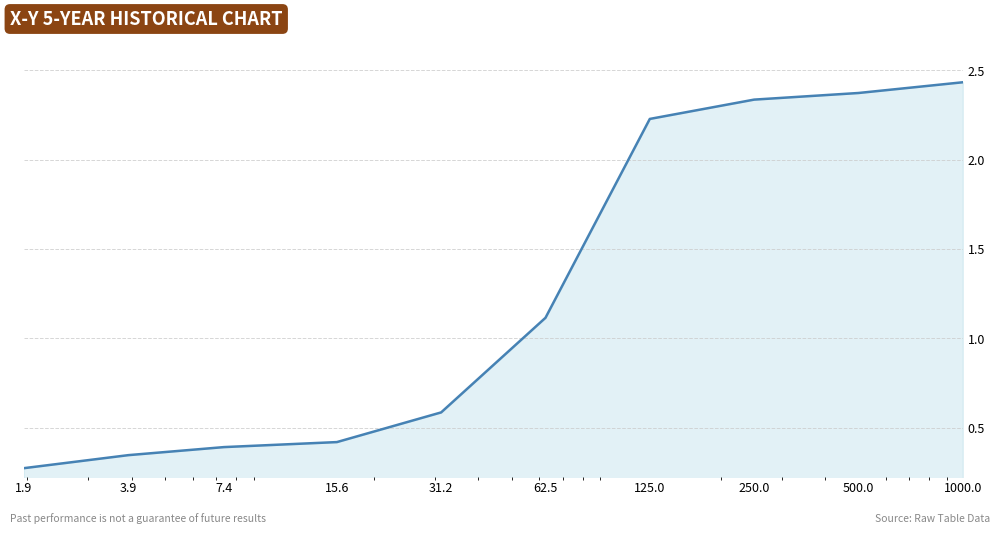

How many values are below 1?

5